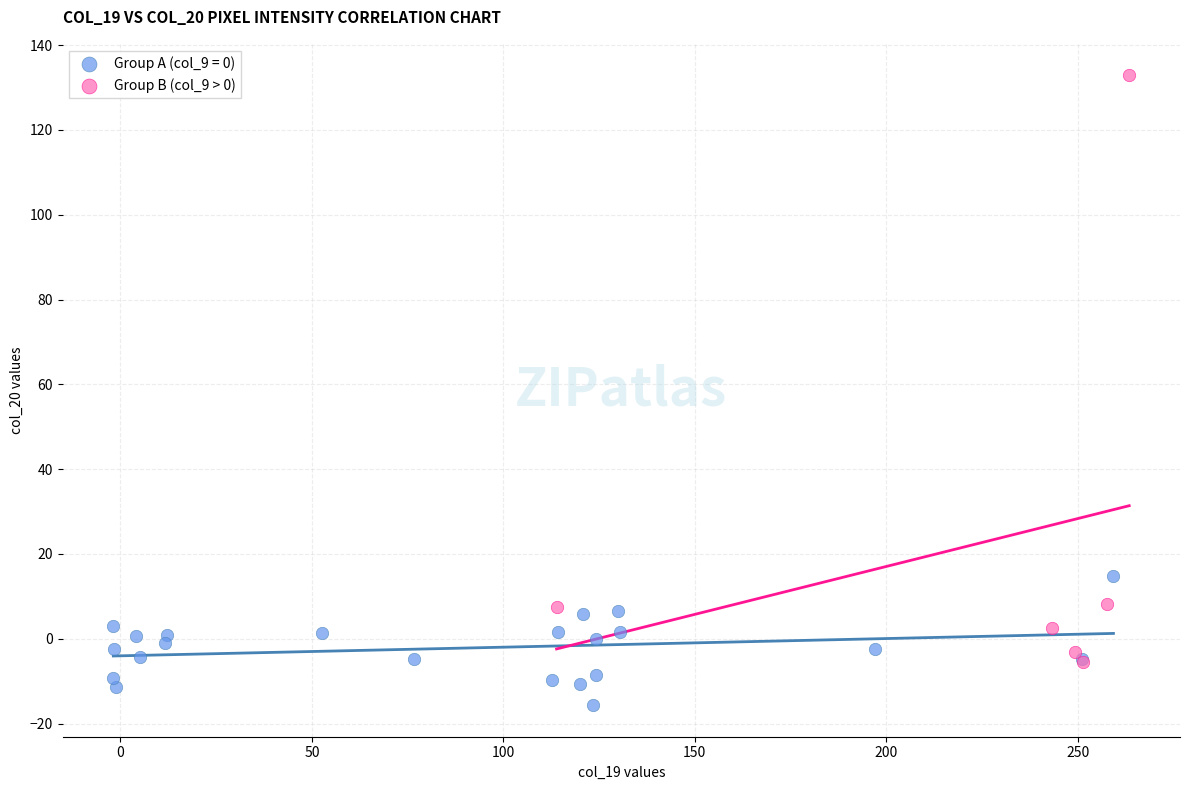

Which series contains the highest Y value?

Group B (col_9 > 0)